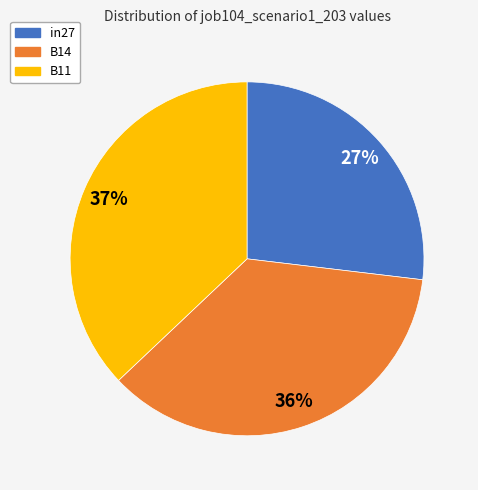

How many segments does this pie chart have?

3